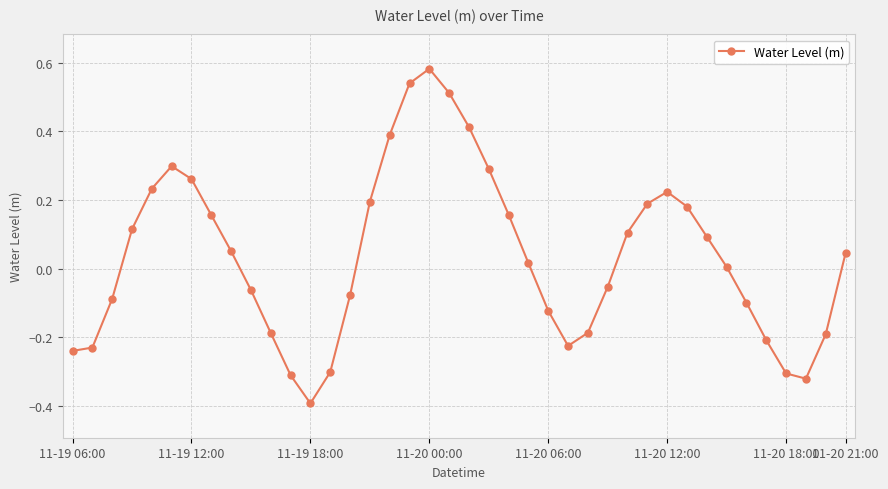

True or false: the data has more than 2 interior local peaks.

True